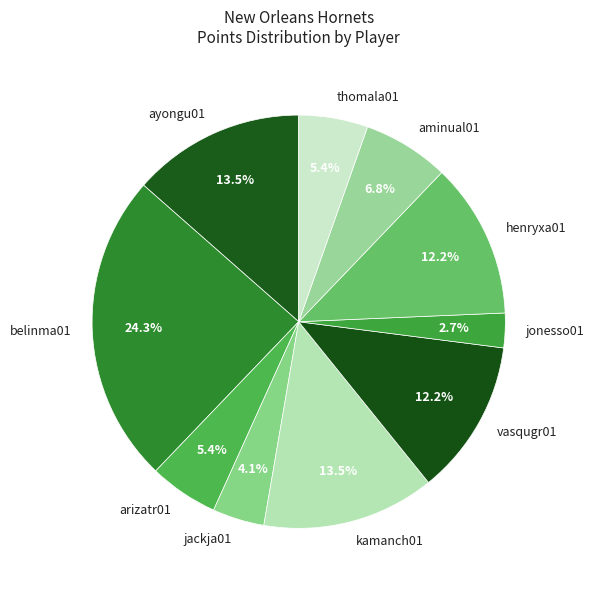

How many slices are in this pie chart?

10